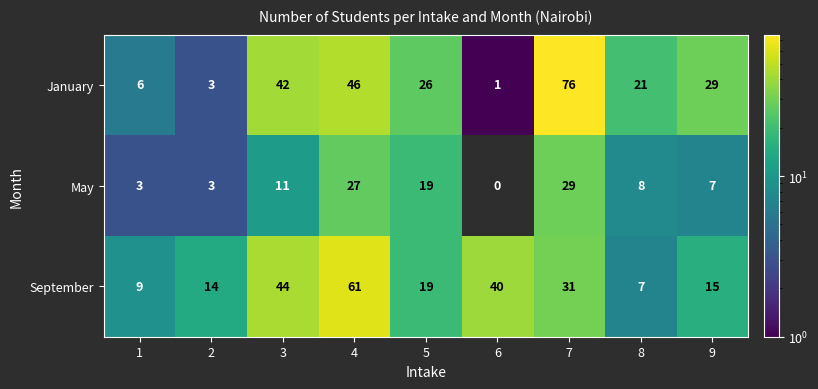

What is the highest value of the January series?

76